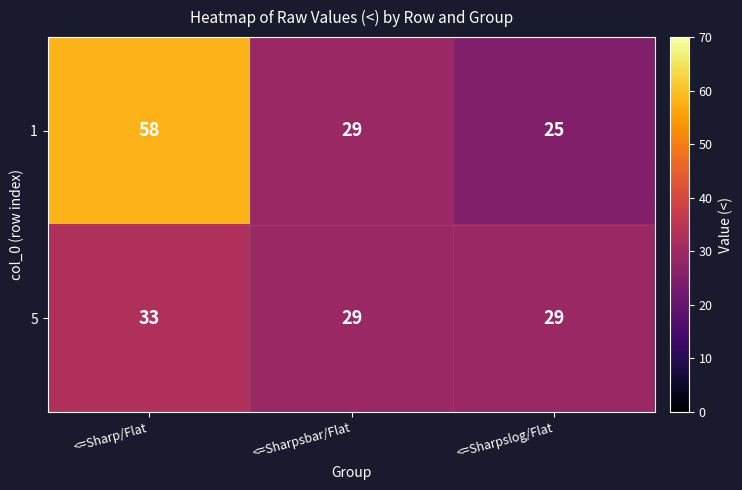

What is the difference between the maximum and minimum values in the 5 series?

4